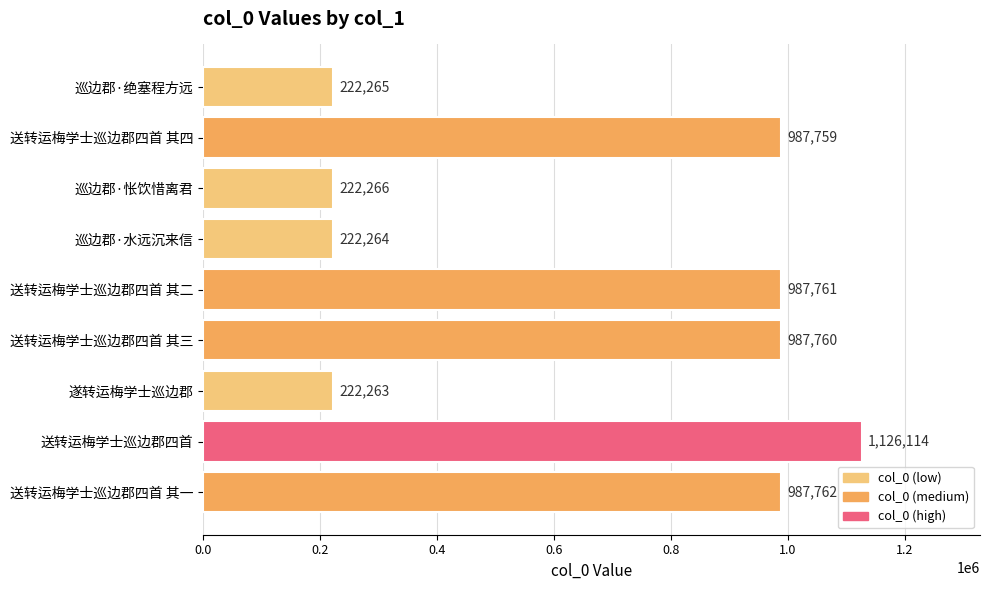

Reading bottom to top, list all the values displayed in this chart.

送转运梅学士巡边郡四首 其一=987762	送转运梅学士巡边郡四首=1126114	遂转运梅学士巡边郡=222263	送转运梅学士巡边郡四首 其三=987760	送转运梅学士巡边郡四首 其二=987761	巡边郡·水远沉来信=222264	巡边郡·怅饮惜离君=222266	送转运梅学士巡边郡四首 其四=987759	巡边郡·绝塞程方远=222265